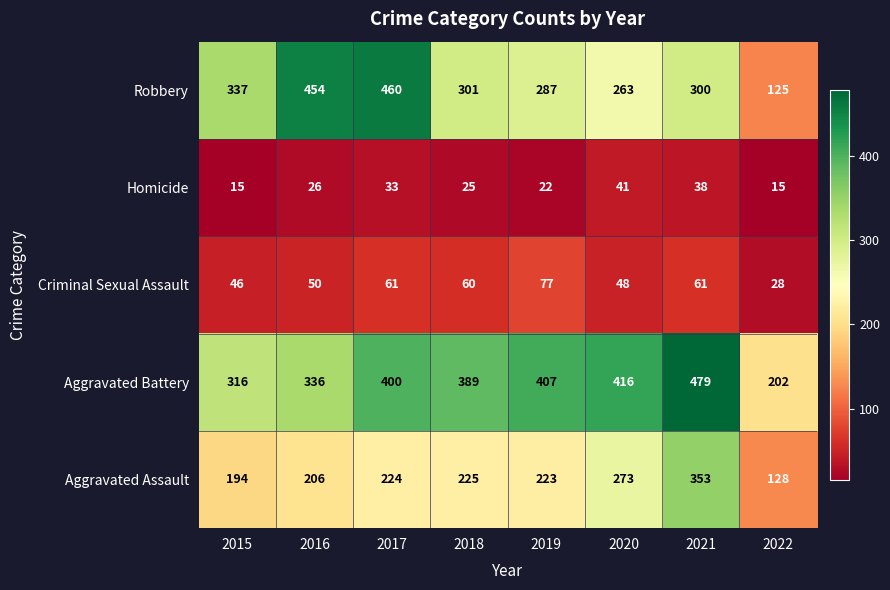

The Aggravated Assault series shows 215 at 2021. True or false?

False